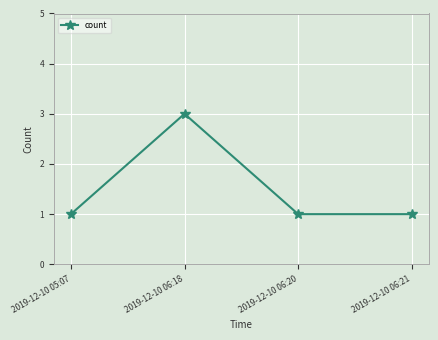

Reading left to right, transcribe all the data shown in this chart.

2019-12-10 05:07=1	2019-12-10 06:18=3	2019-12-10 06:20=1	2019-12-10 06:21=1